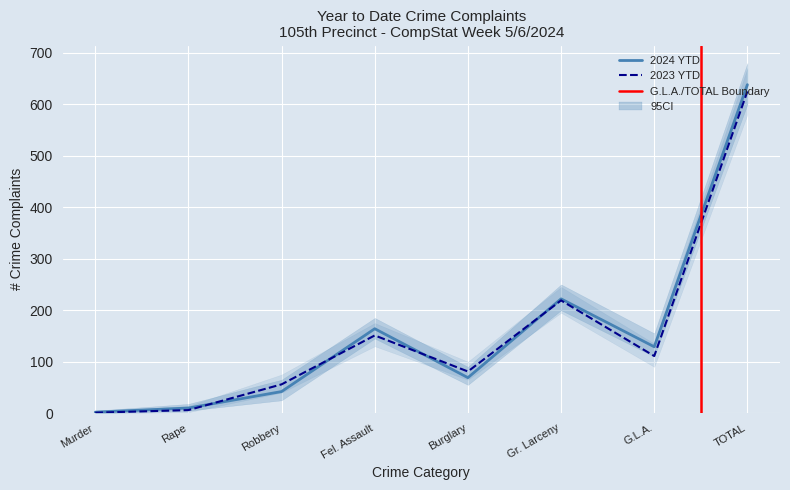

Rank the series by their average value, from highest to lowest.

2024 YTD, 2023 YTD